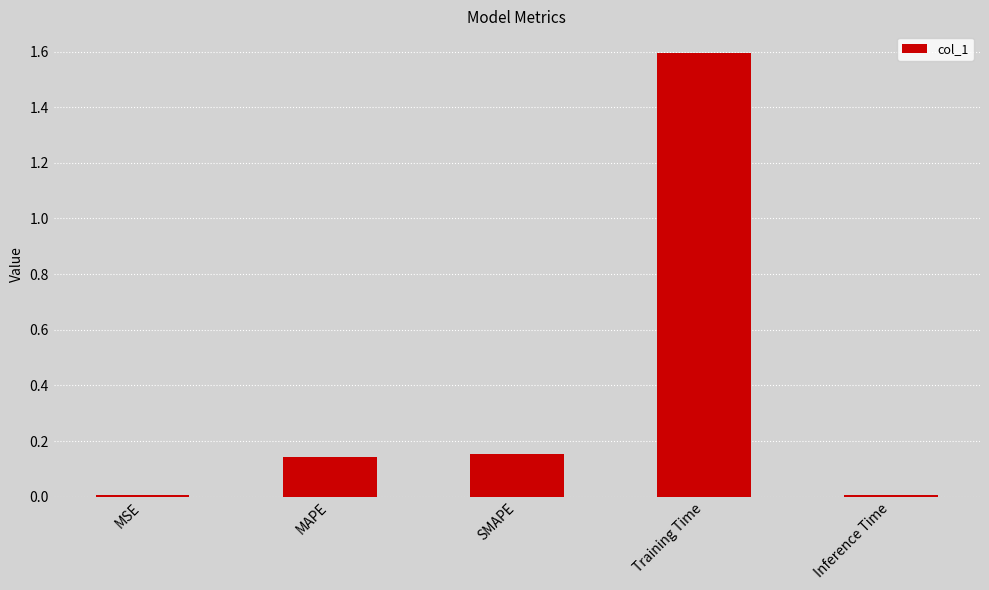

What is the label of the 3rd bar from the right?

SMAPE